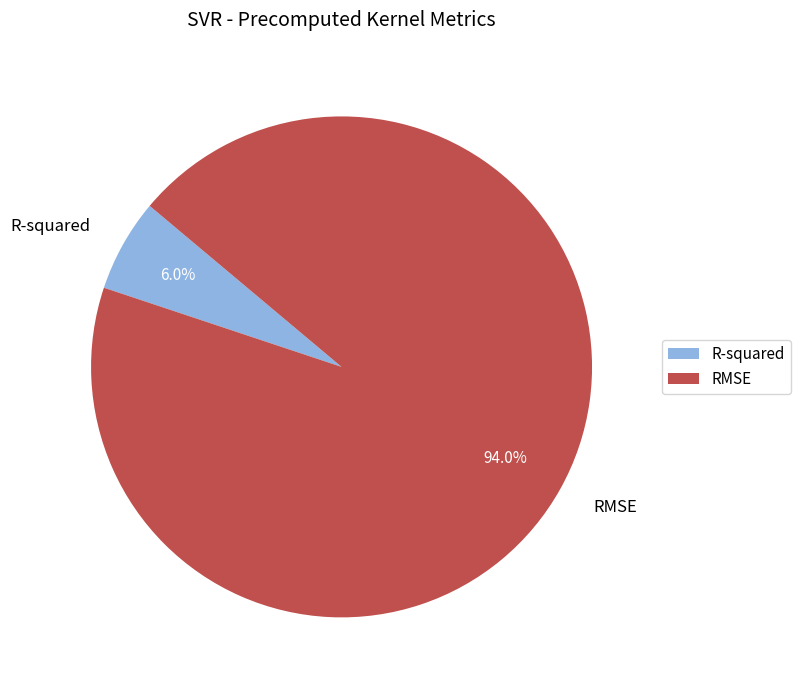

Is it true that RMSE is 94% of the pie?

True